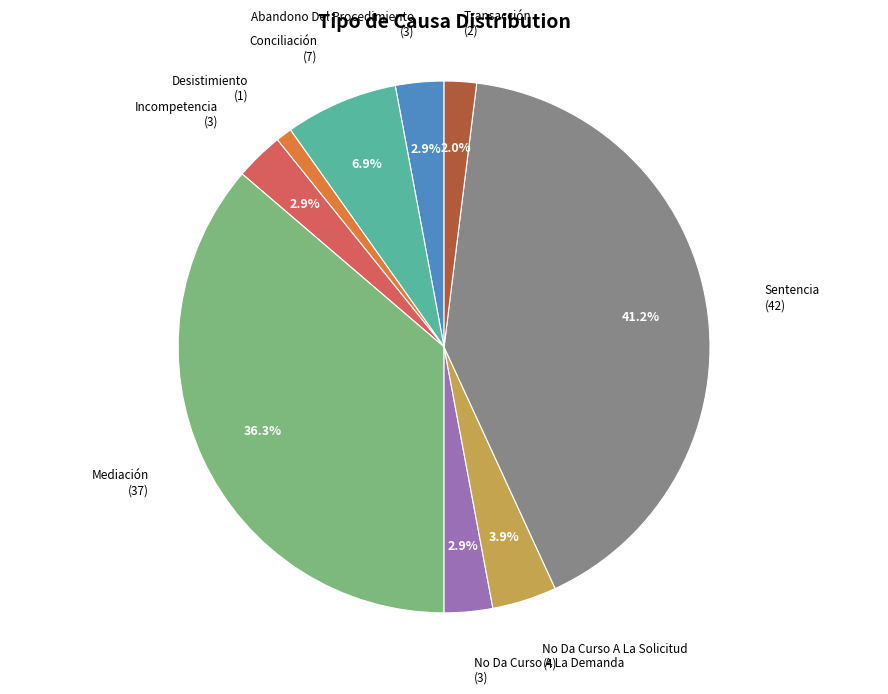

Is there a majority slice in this chart?

No